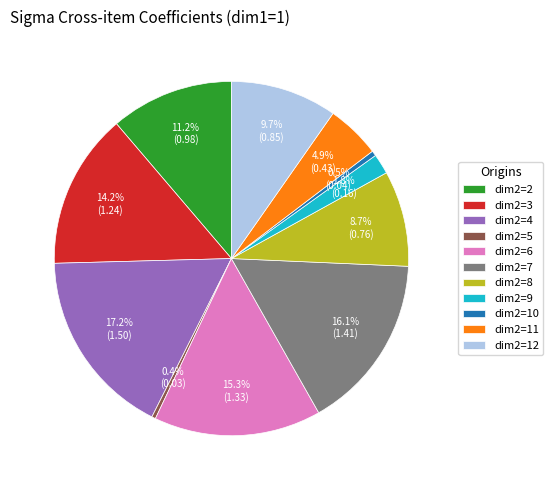

Which category has the biggest portion of the pie?

dim2=4